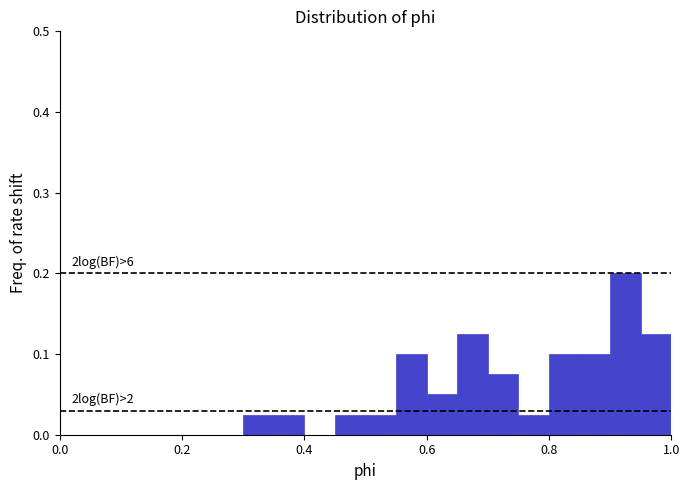

Around what value on the x-axis is the tallest bar? Give the approximate position of its centre, as read against the axis.

0.92